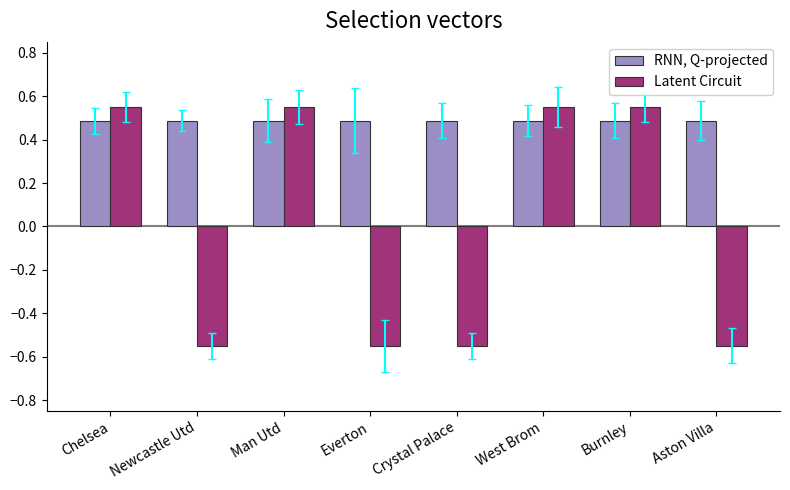

Where does the Latent Circuit series first go above 0?

Chelsea